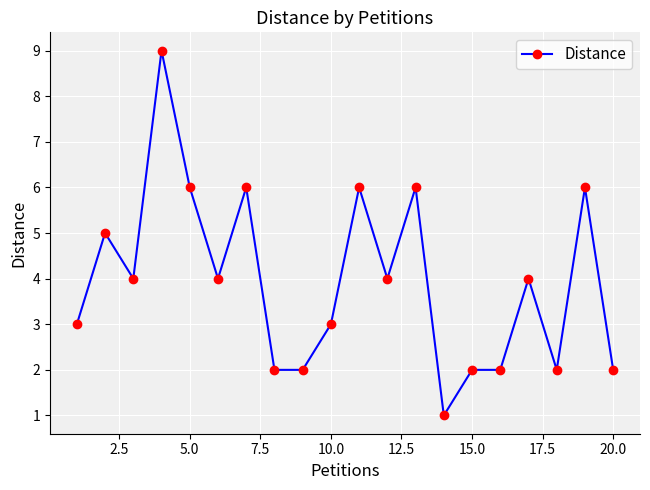

What is the greatest value displayed?

9